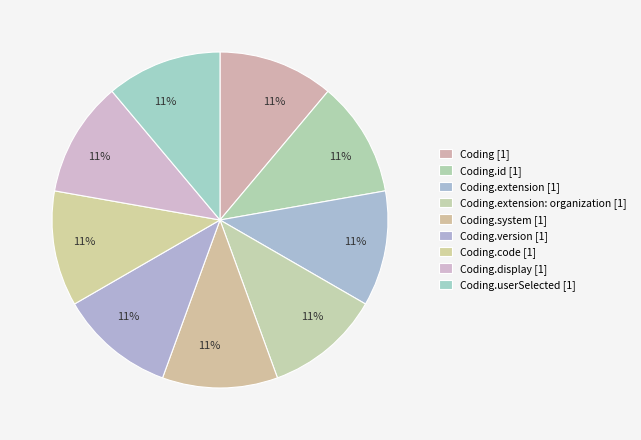

How many slices are in this pie chart?

9